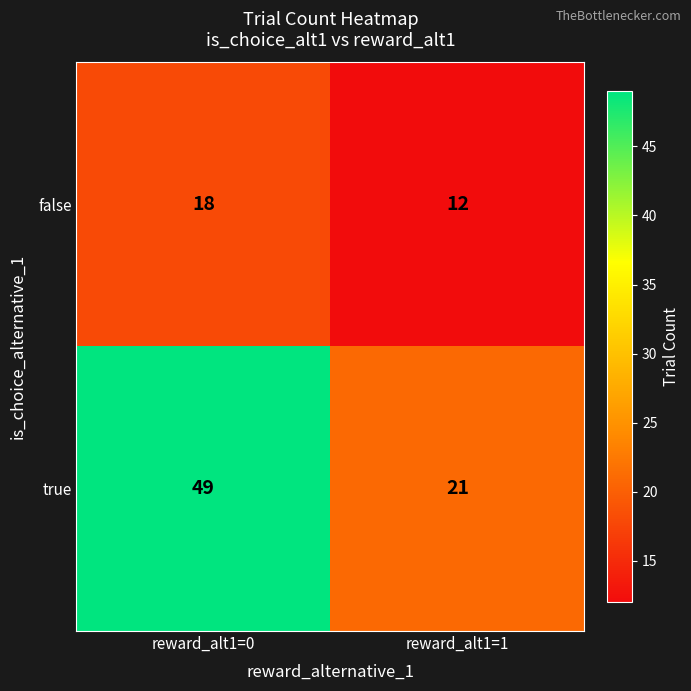

Reading right to left, list all the values displayed in this chart.

false: reward_alt1=1=12	reward_alt1=0=18
true: reward_alt1=1=21	reward_alt1=0=49